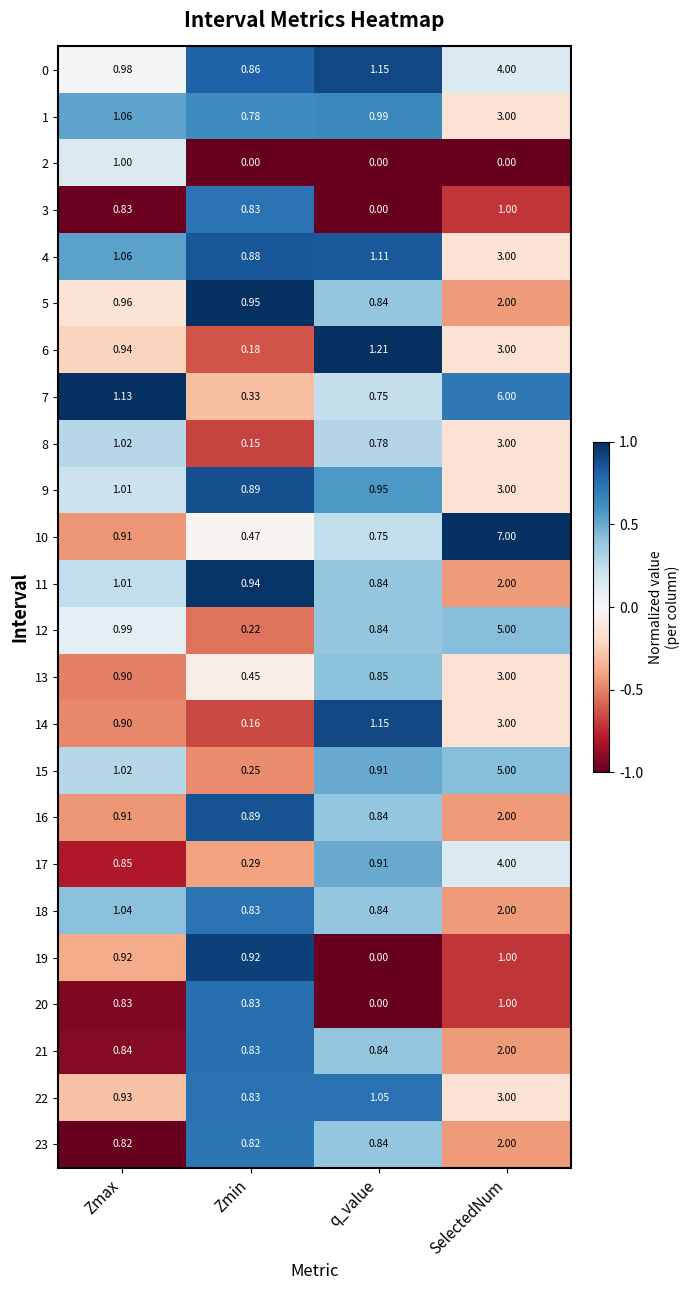

At which label is 22 closest to 1?

q_value